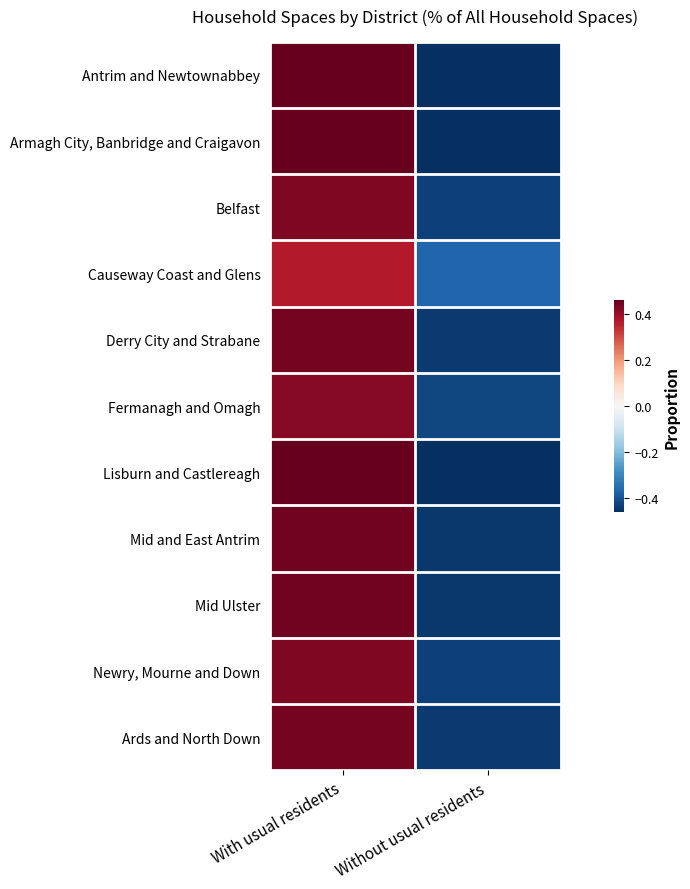

Count the number of data series in this chart.

11